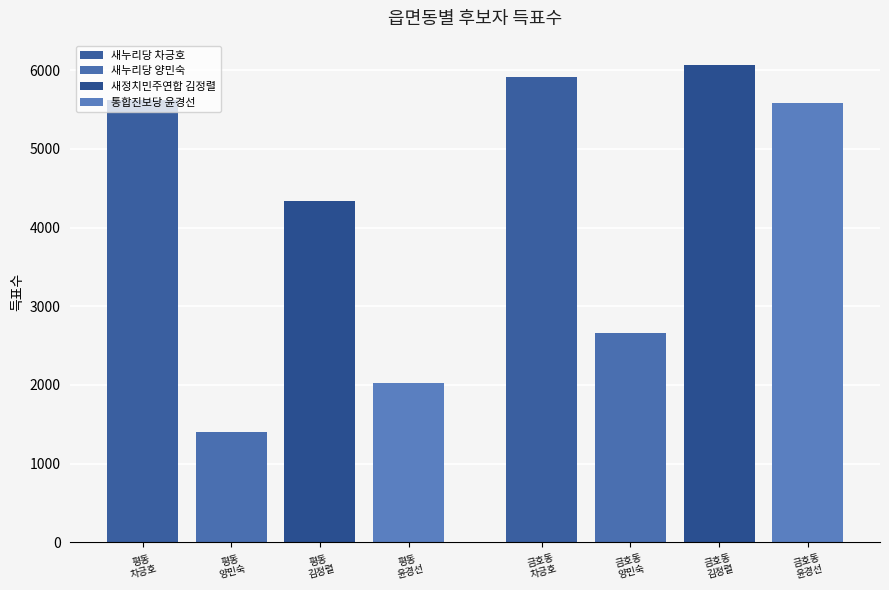

Which series has the widest spread of values?

통합진보당 윤경선